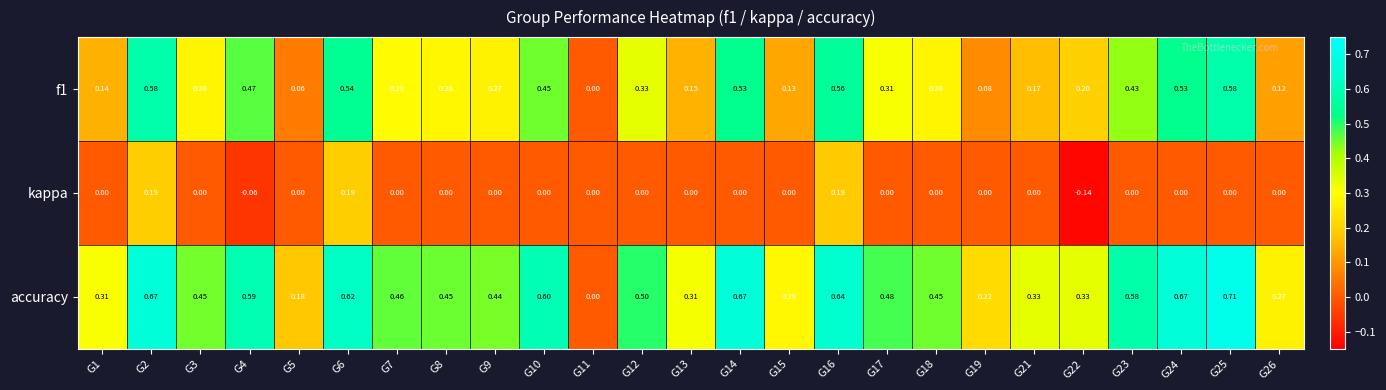

Which series has the largest total across all categories?

accuracy